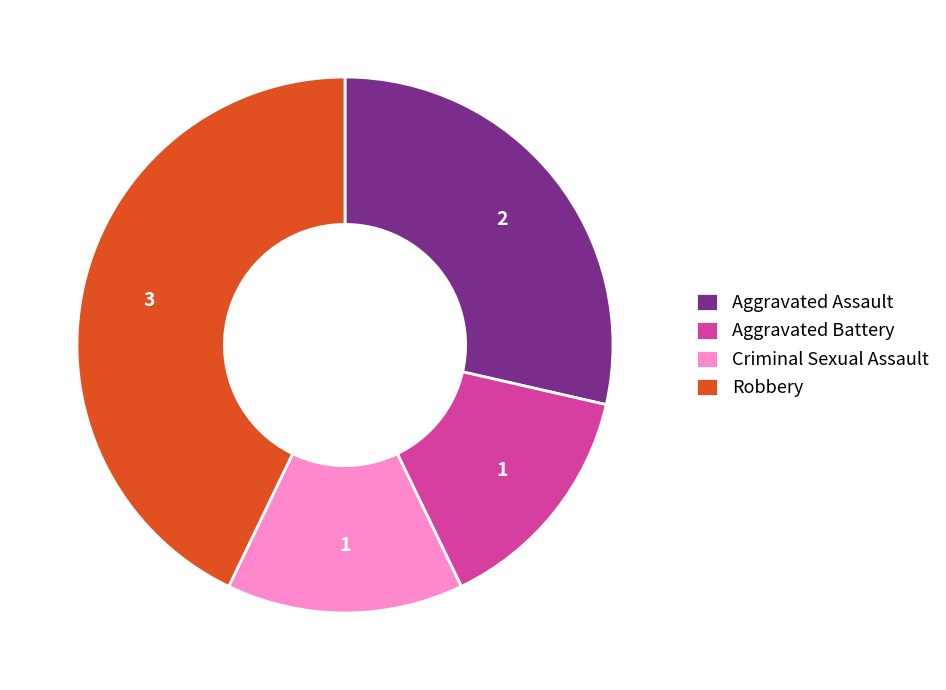

Combined, do Robbery and Criminal Sexual Assault account for over 50%?

Yes